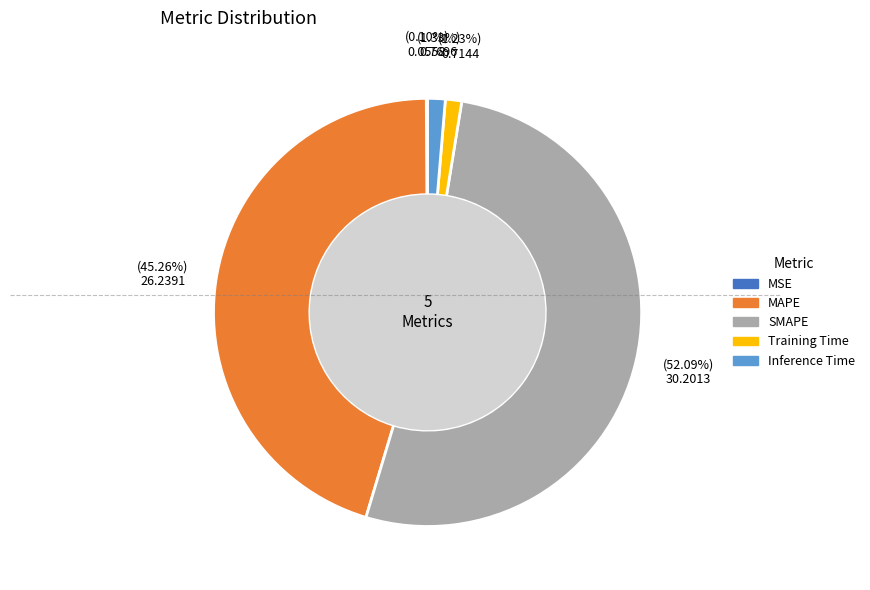

Which slice represents more than half of the pie?

SMAPE